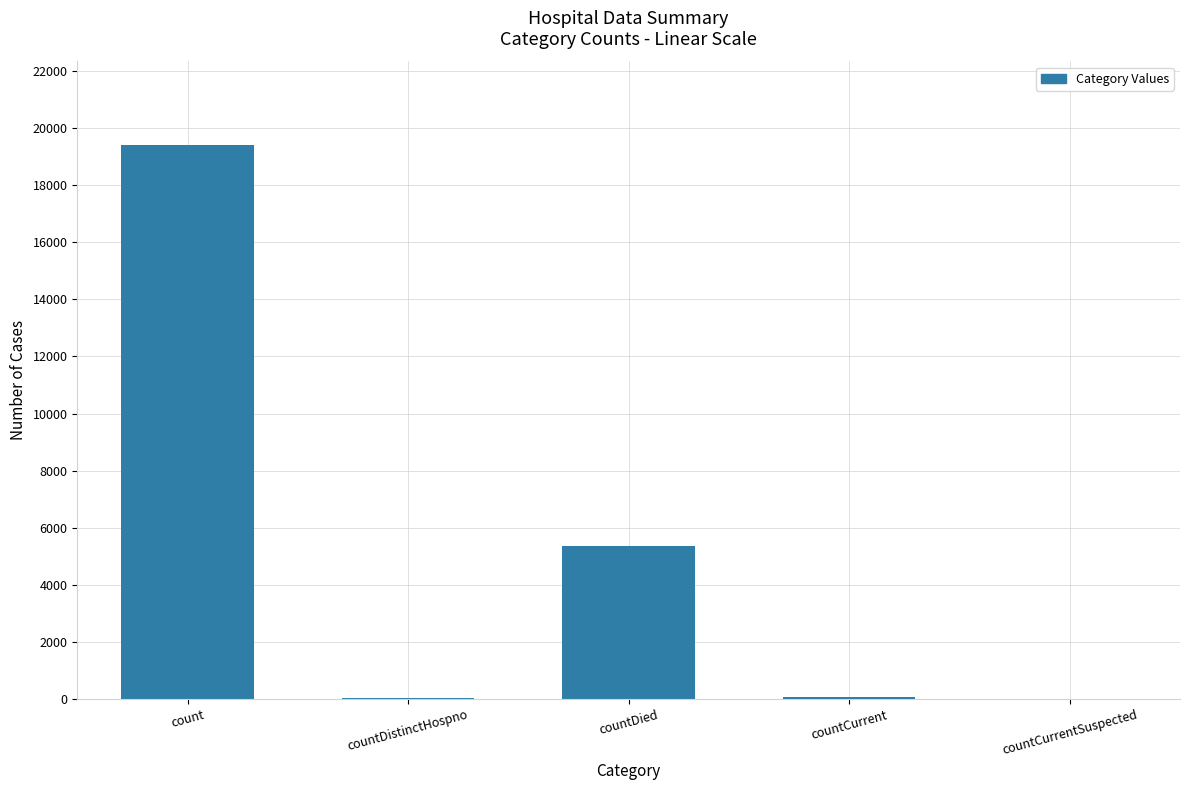

What is the sum of all values?

24875